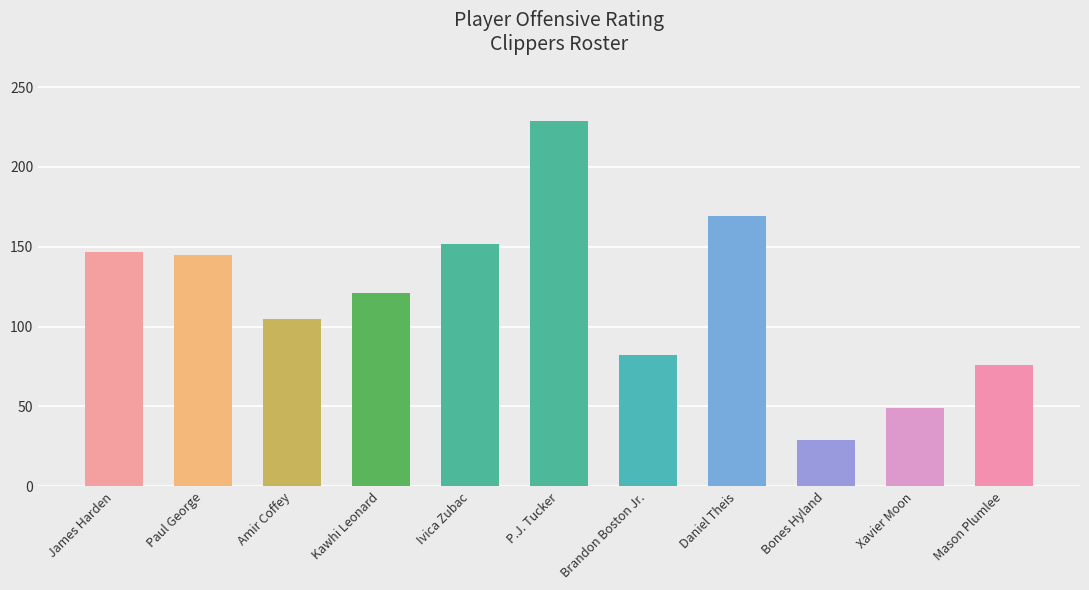

Is it true that the value at Kawhi Leonard is 121?

True